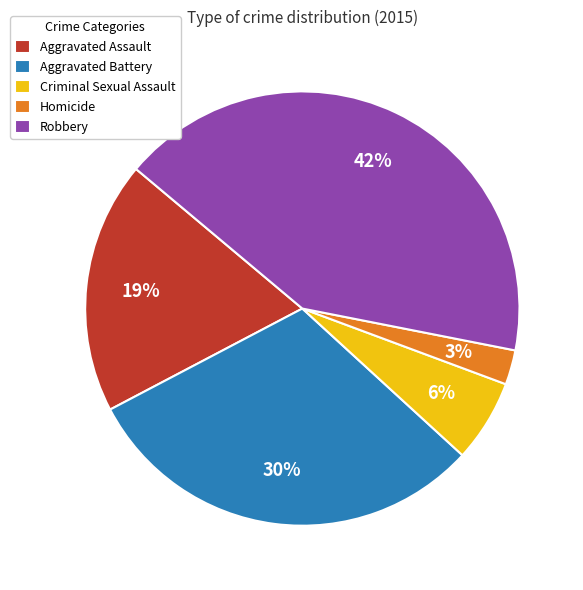

Count the number of slices in the pie.

5